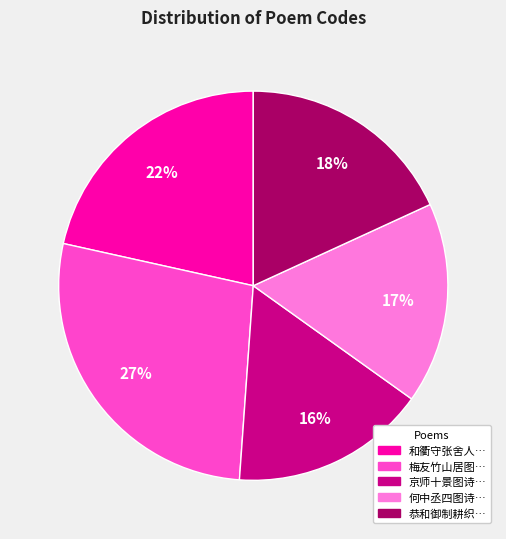

To the nearest percent, what is the difference between the largest and smallest slice percentages?

11%